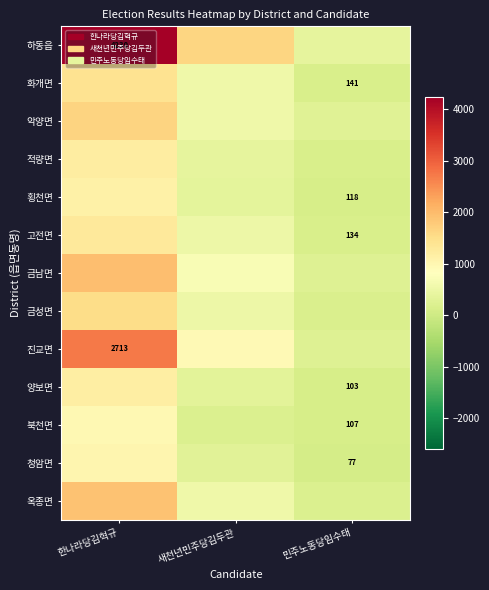

The value of 진교면 at 한나라당김혁규 is 2713. True or false?

True